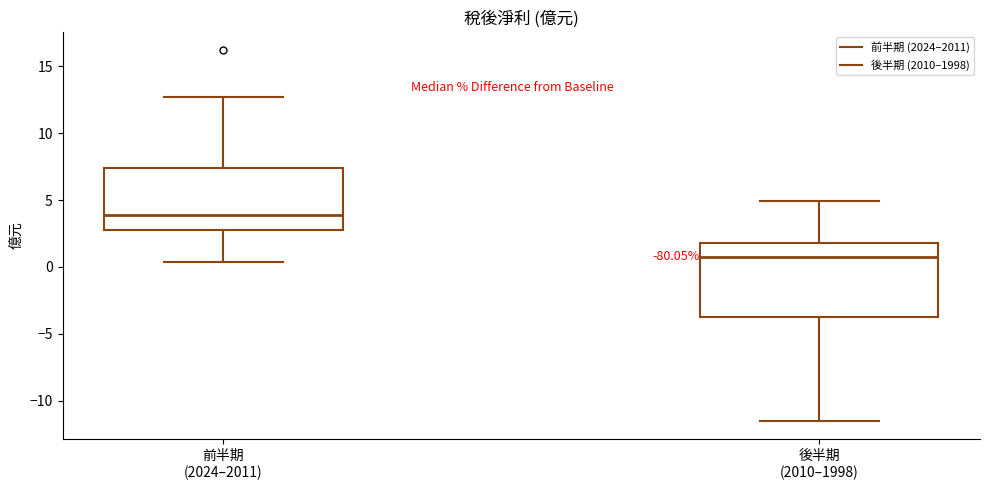

Which box's median line is the lowest?

後半期 (2010–1998)